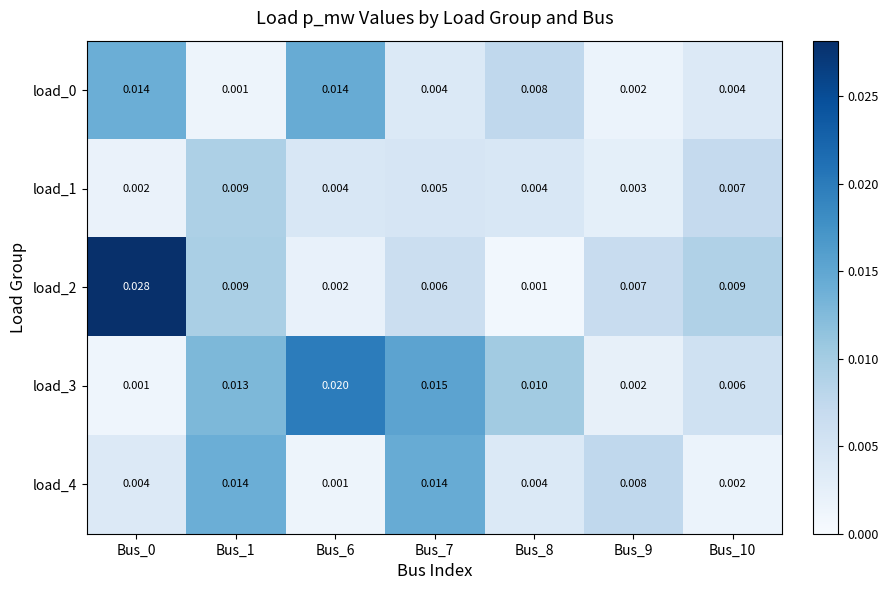

Is the value of load_3 at Bus_1 greater than the value of load_2 at Bus_0?

No